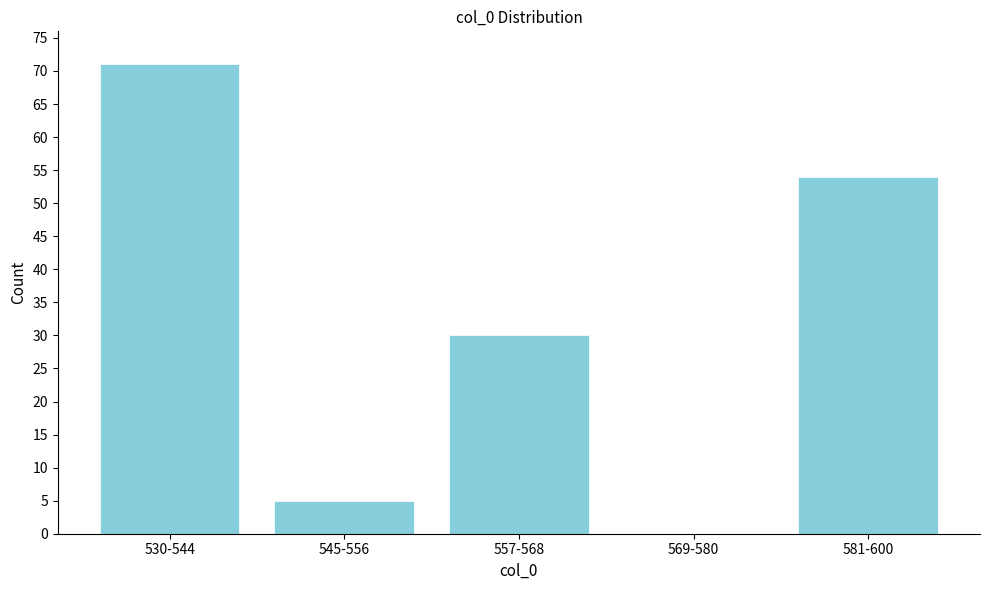

Reading left to right, transcribe all the data shown in this chart.

530-544=71	545-556=5	557-568=30	569-580=0	581-600=54